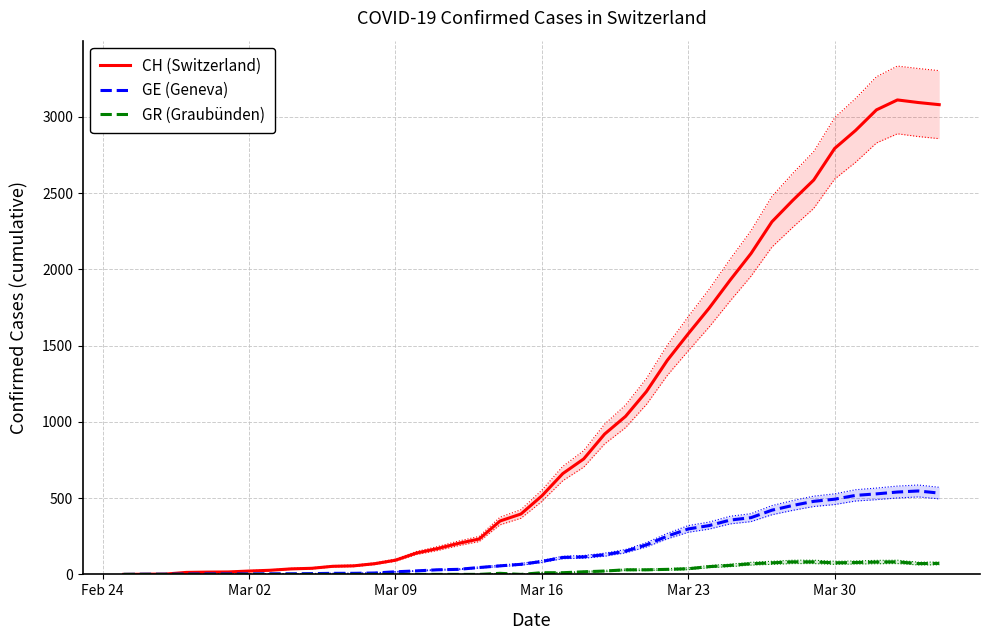

What is the difference between the CH (Switzerland) values at Mar 16 and Mar 09?

422